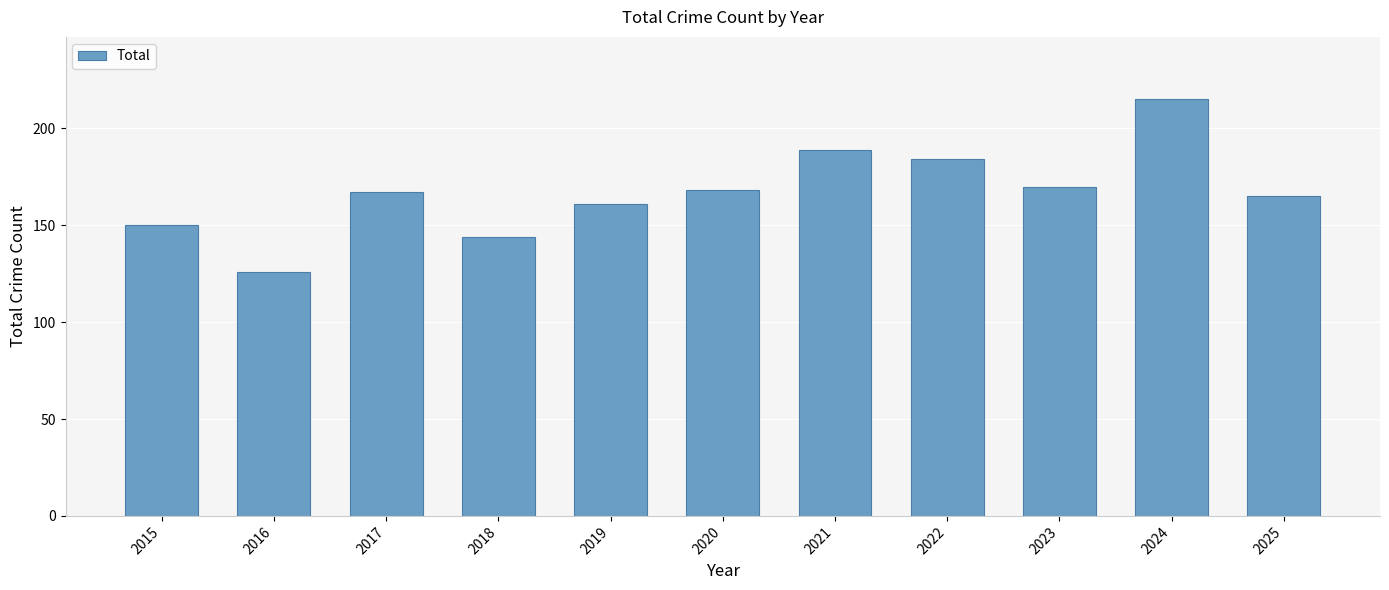

How many data points are less than 167?

5